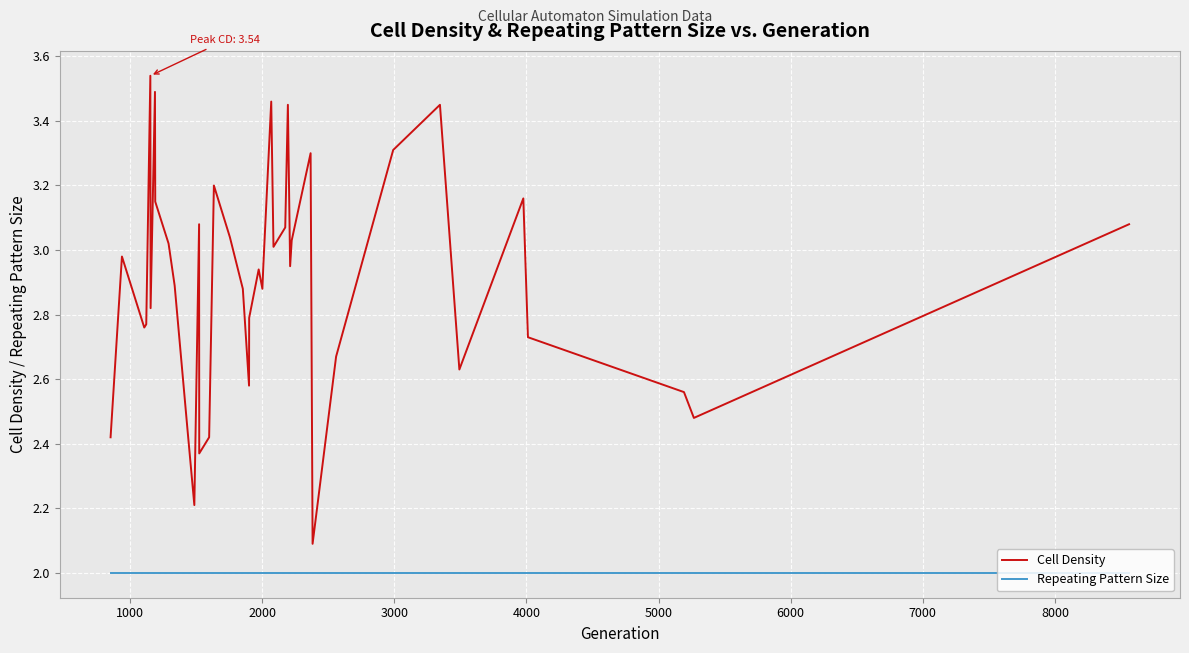

What is the minimum value shown in the chart?

2.0